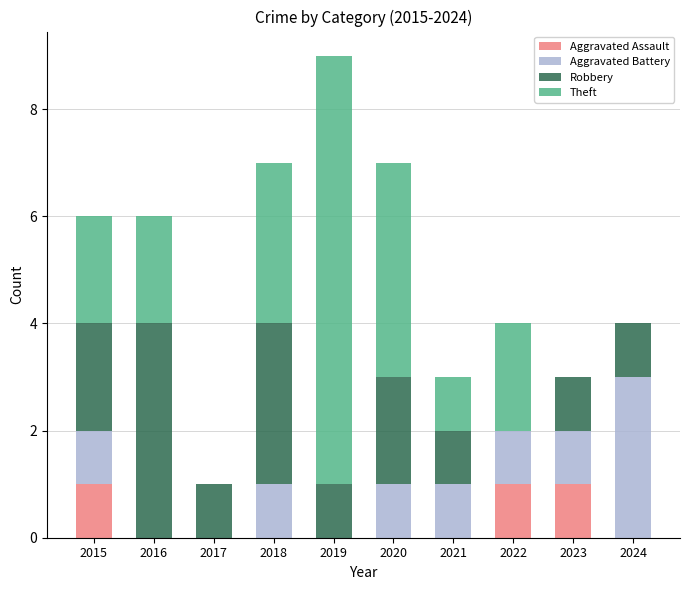

What is the total value across all series at 2024?

4